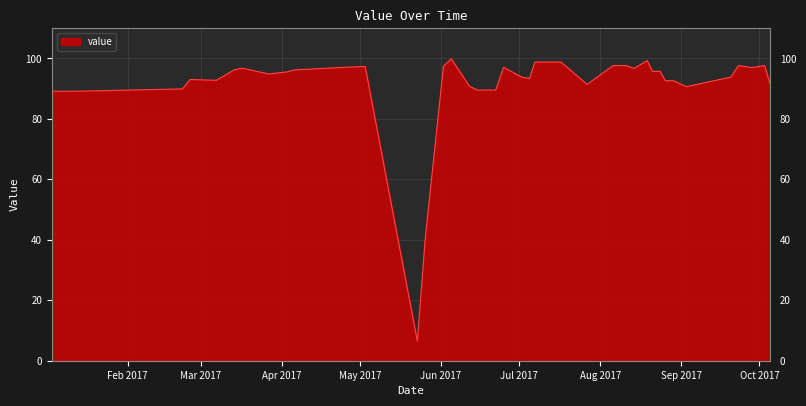

What is the difference between the maximum and minimum values?

93.4